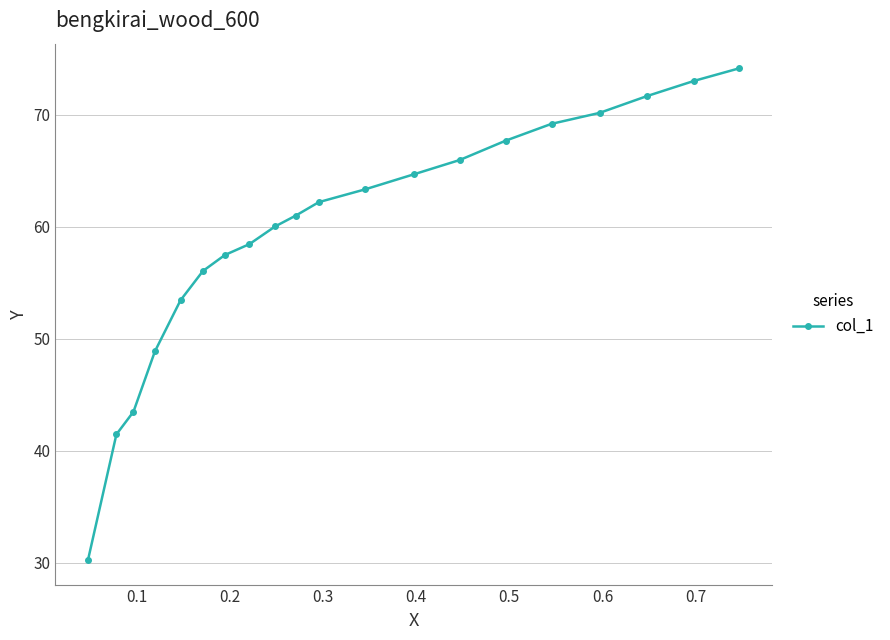

Reading right to left, transcribe all the data shown in this chart.

74.2	73.0	71.7	70.2	69.2	67.7	66.0	64.7	63.3	62.2	61.0	60.0	58.5	57.5	56.1	53.4	48.9	43.5	41.5	30.2